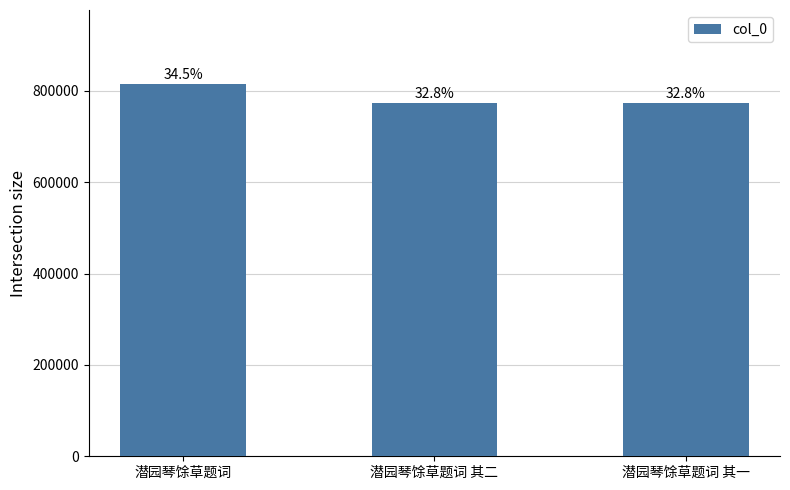

What is the label of the 1st bar from the left?

潜园琴馀草题词